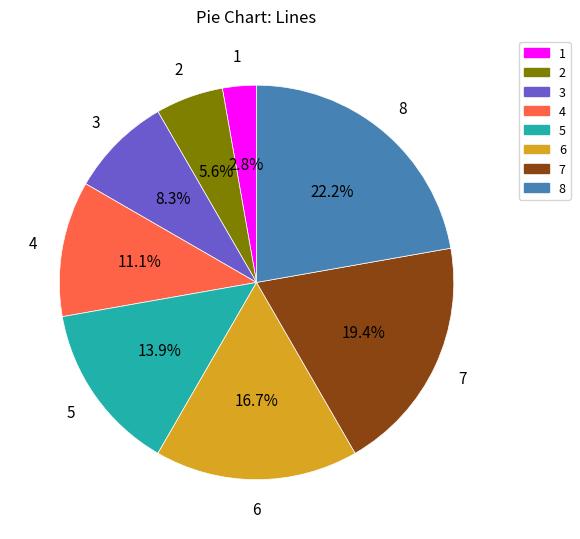

To the nearest percent, what is the difference between the largest and smallest slice percentages?

19%